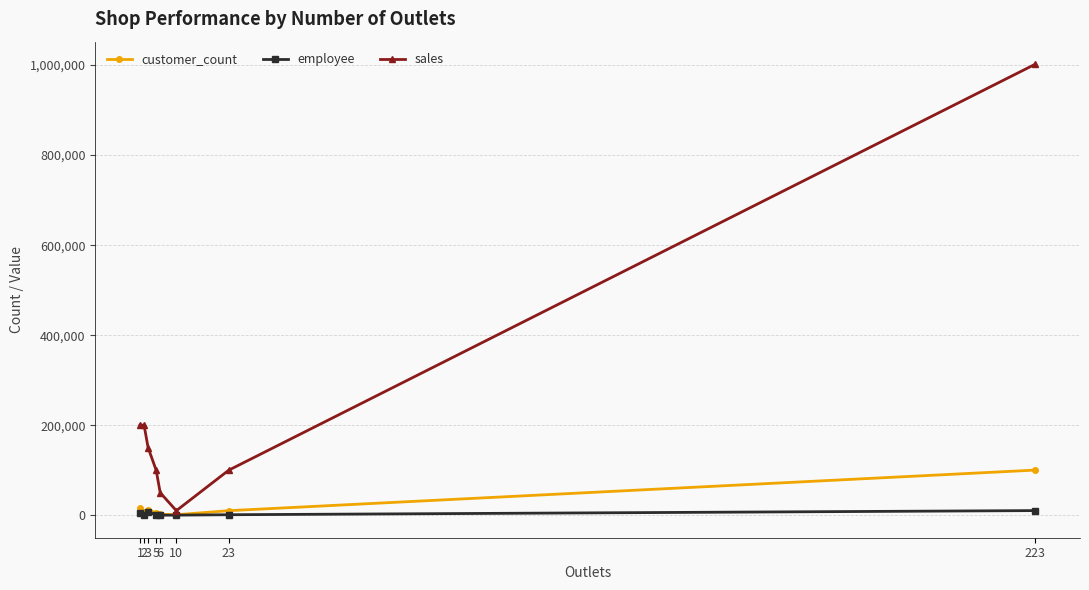

At which label does sales first exceed 150000?

1